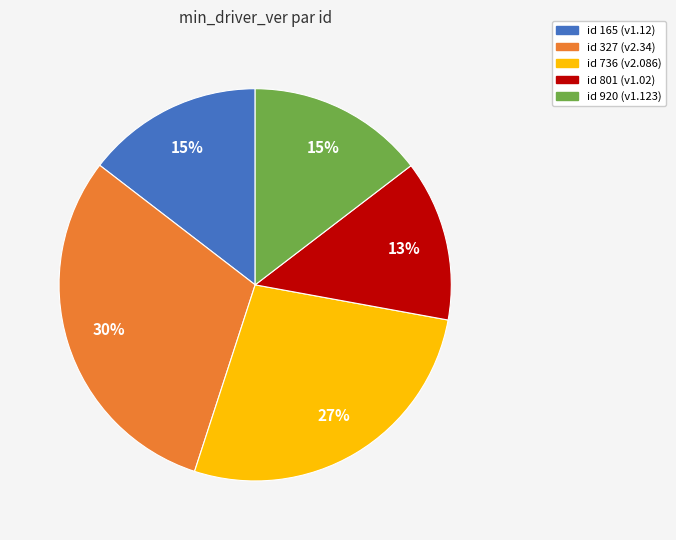

Does any single category account for the majority?

No